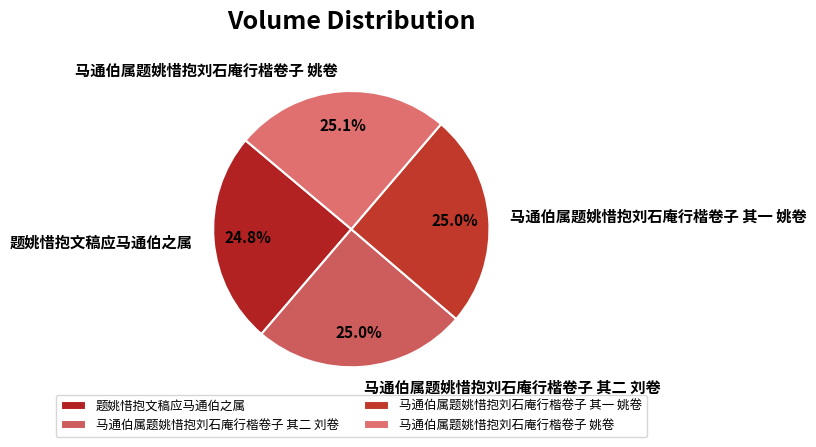

To the nearest percent, what portion does 马通伯属题姚惜抱刘石庵行楷卷子 姚卷 represent?

25%